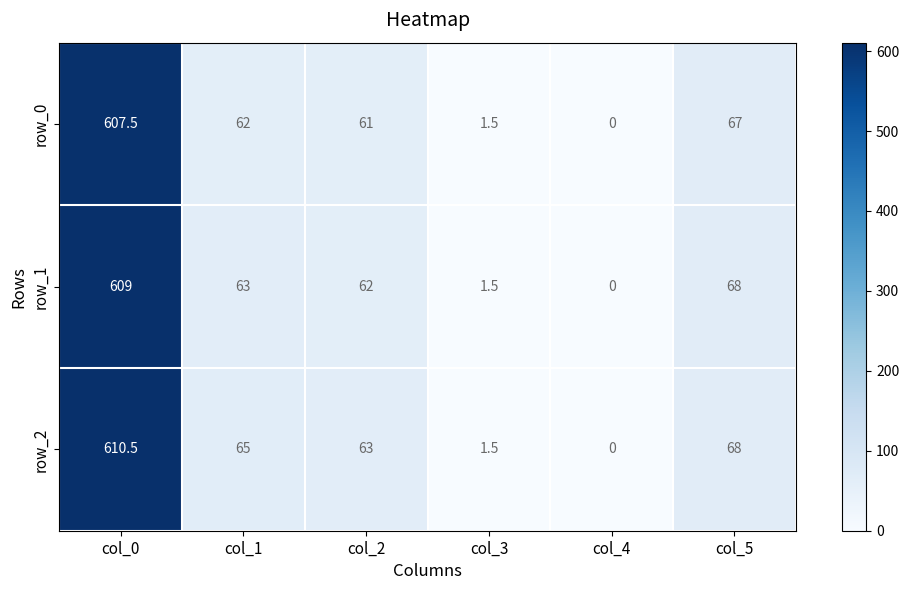

What is the sum of the row_1 values at col_3 and col_0?

610.5